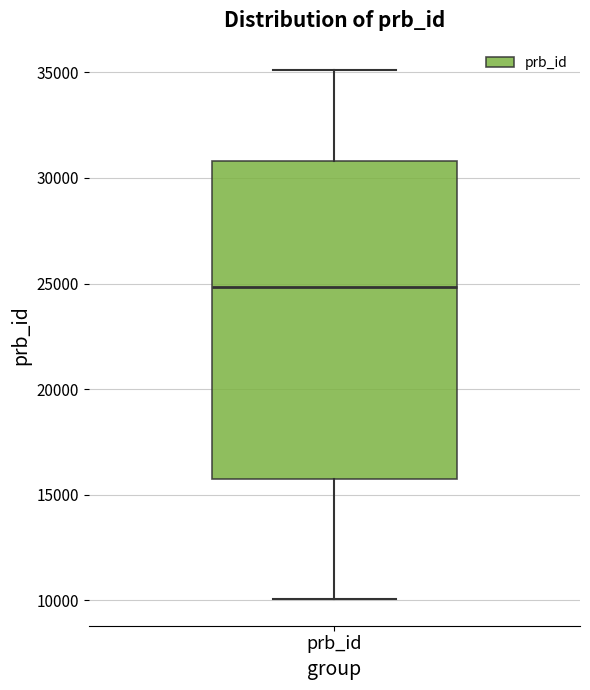

Read this box plot against the y-axis: the position of the median line, the range covered by the box, and the ends of both whiskers. The values are not printed on the chart, so give them approximately, as read against the axis.

median 25000, box 16000 to 31000, whiskers 10000 to 35000